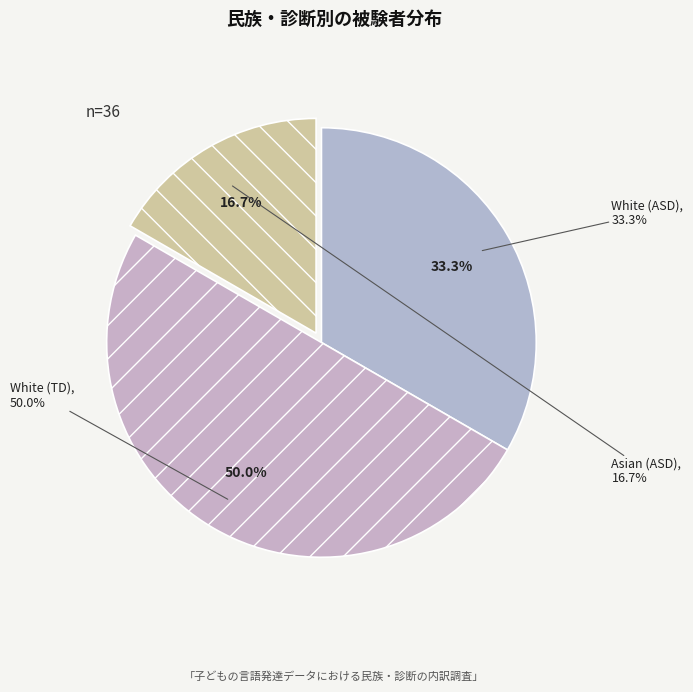

Between White and Asian, which is larger?

White